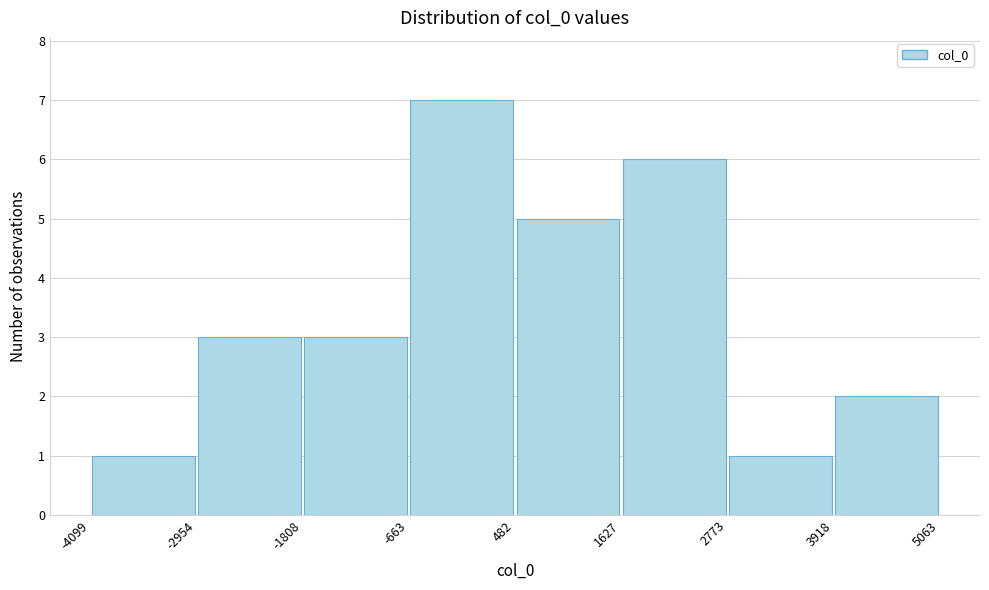

Over which range of the x-axis is the bar tallest?

-663 to 482